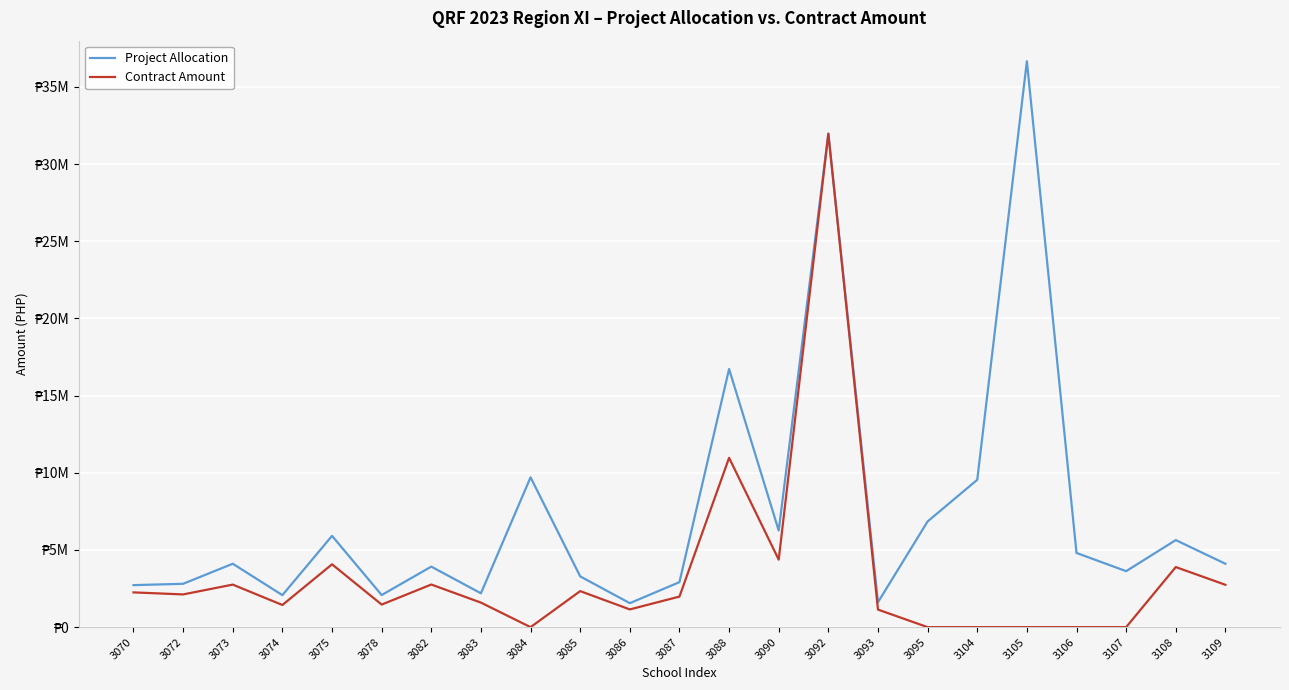

Which series has the largest total across all categories?

Project Allocation